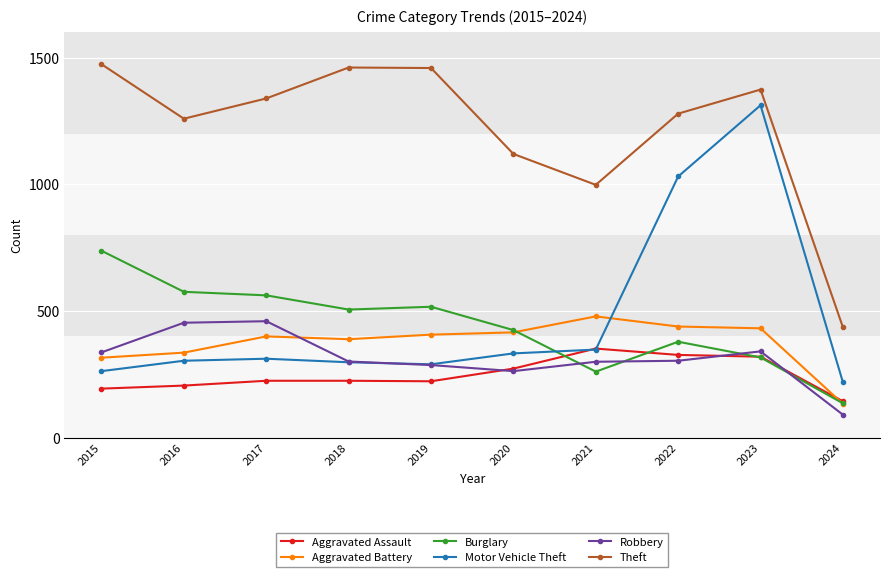

What value does the Aggravated Assault series have at 2018?

225